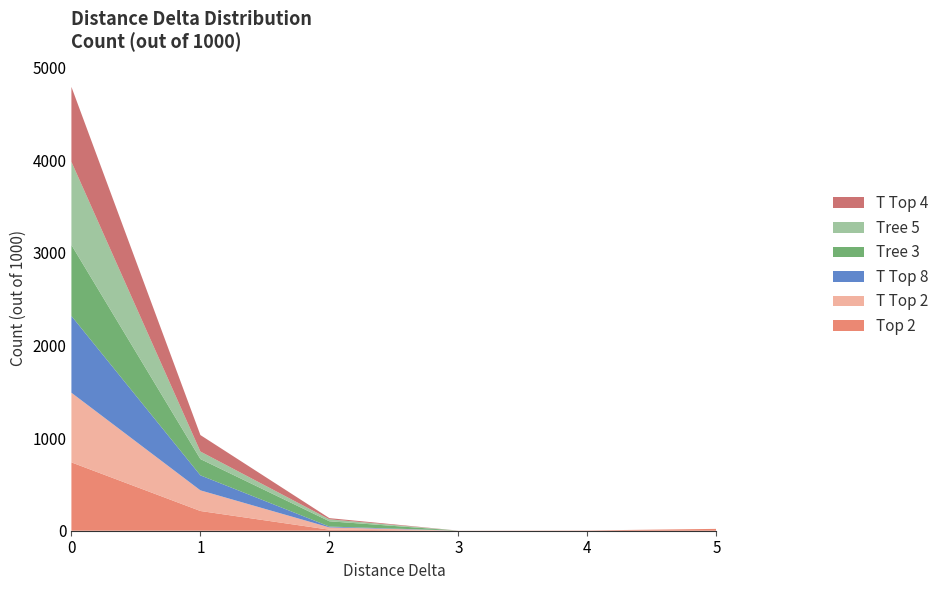

The Top 2 series shows 738 at 0. True or false?

True